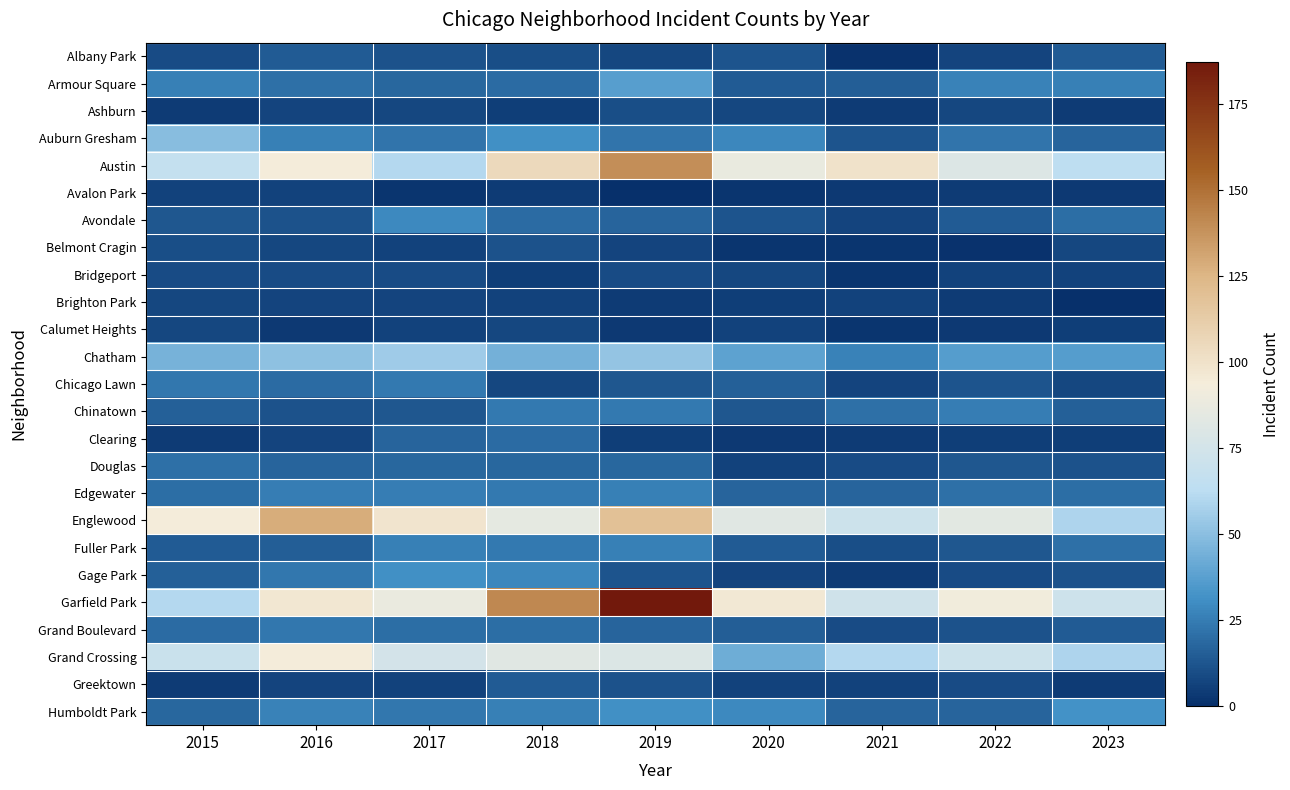

How many data points does each series have?

9